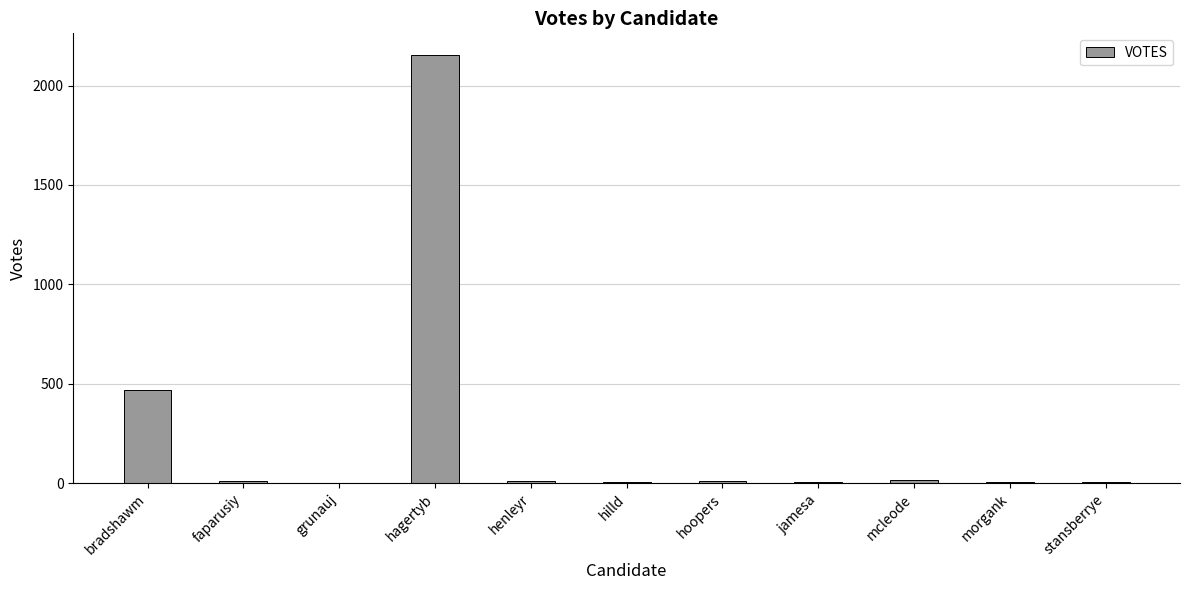

How many data points does each series have?

11